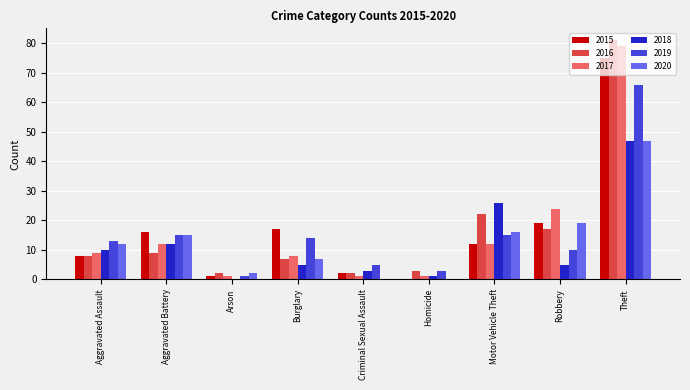

Is the value of 2020 at Burglary greater than the value of 2019 at Criminal Sexual Assault?

Yes